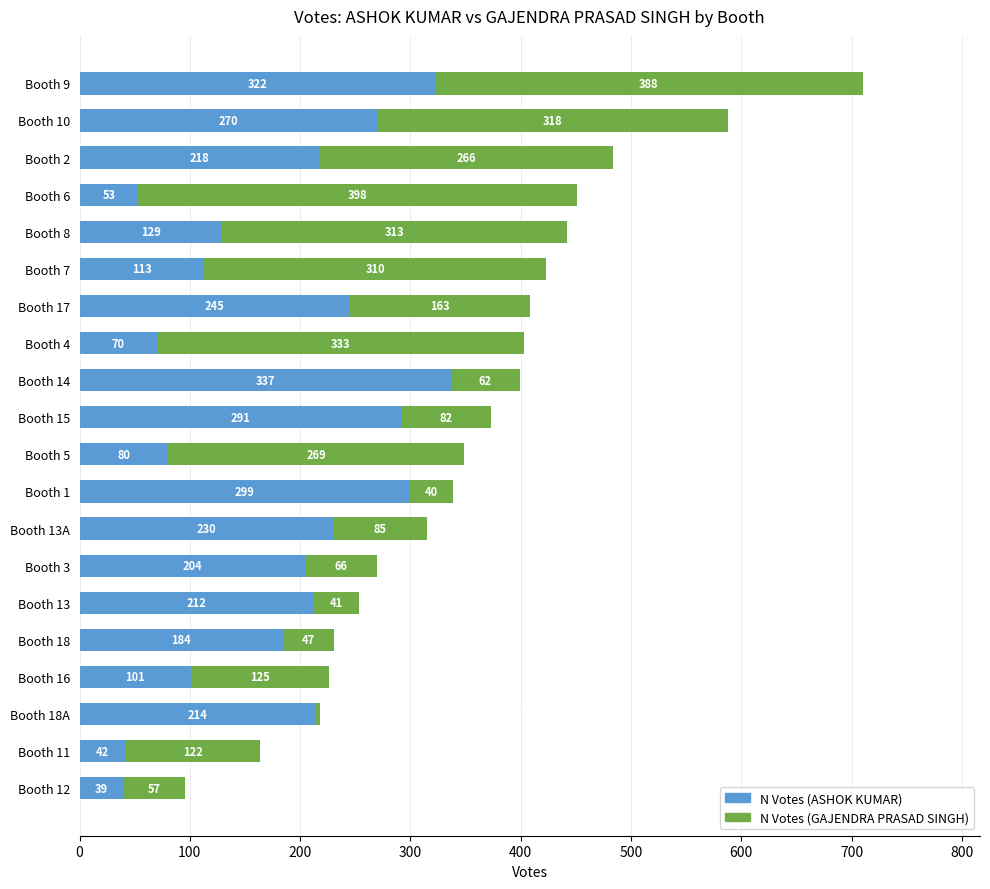

Is it true that N Votes (ASHOK KUMAR) equals 299 at Booth 1?

True